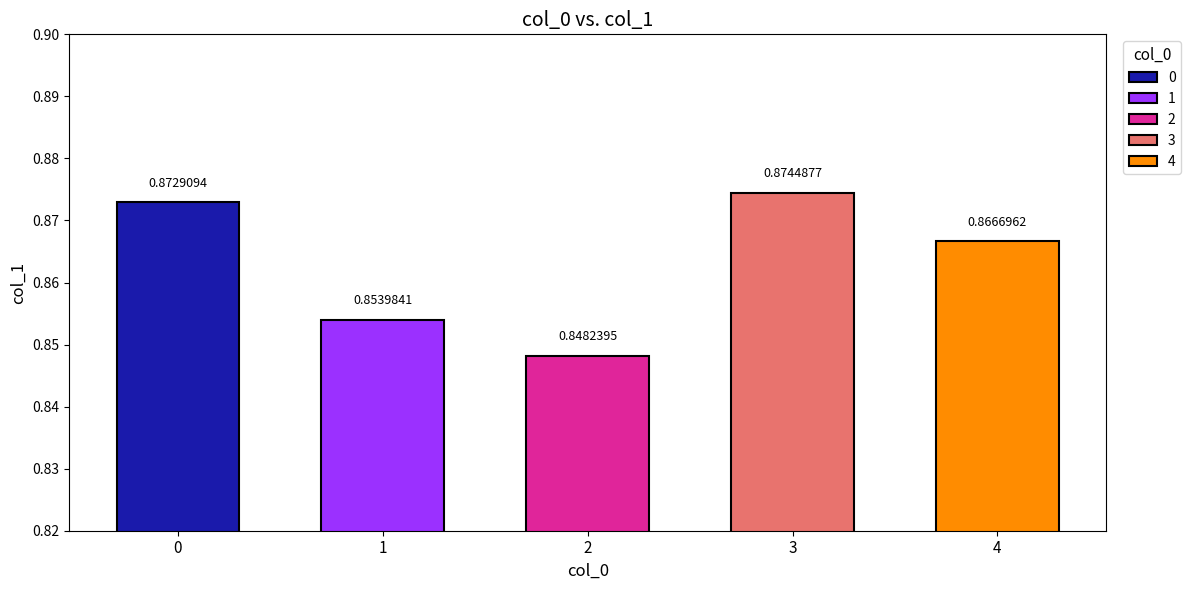

Which has a higher value, 1 or 4?

4